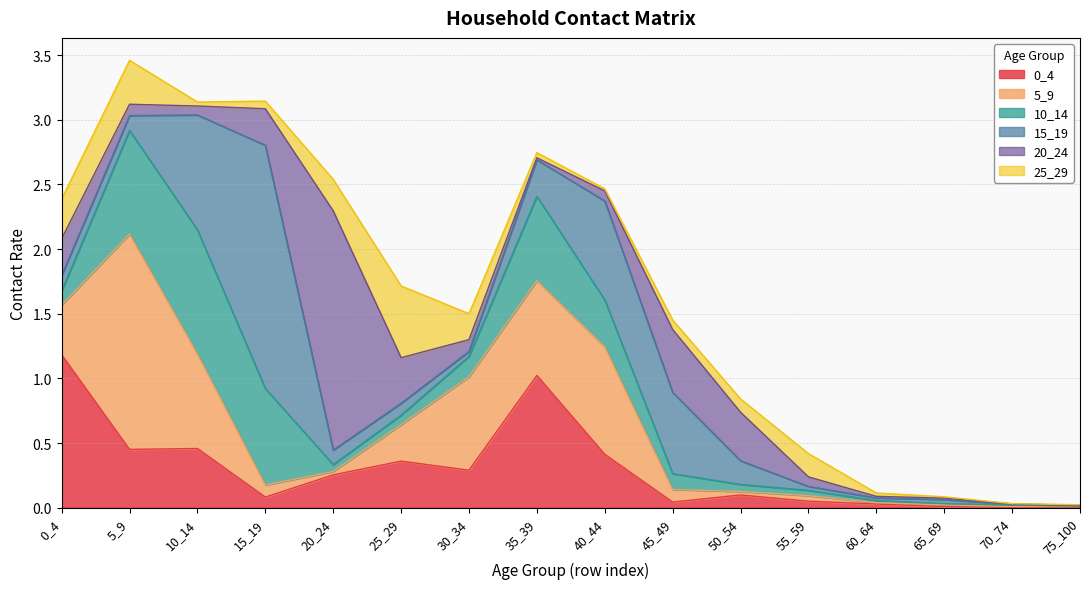

Which series changed the most between 5_9 and 25_29?

5_9